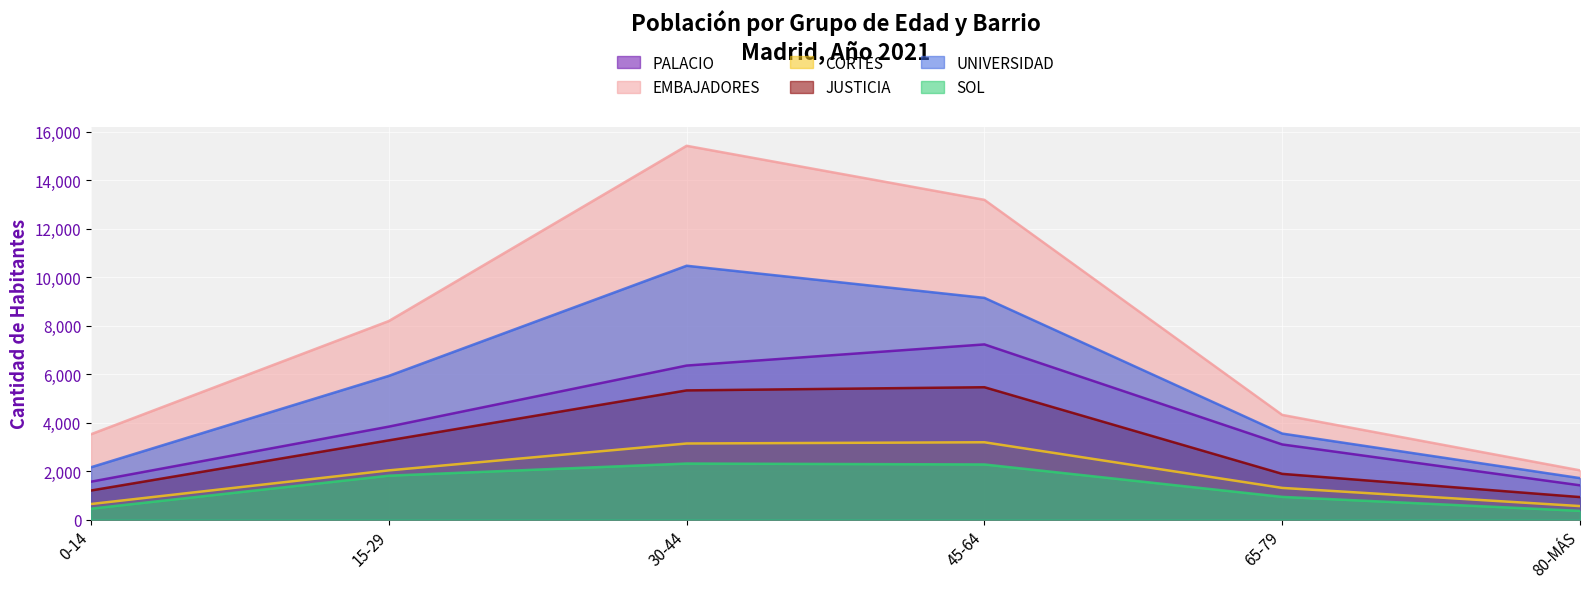

The CORTES series shows 277 at 80-MÁS. True or false?

False